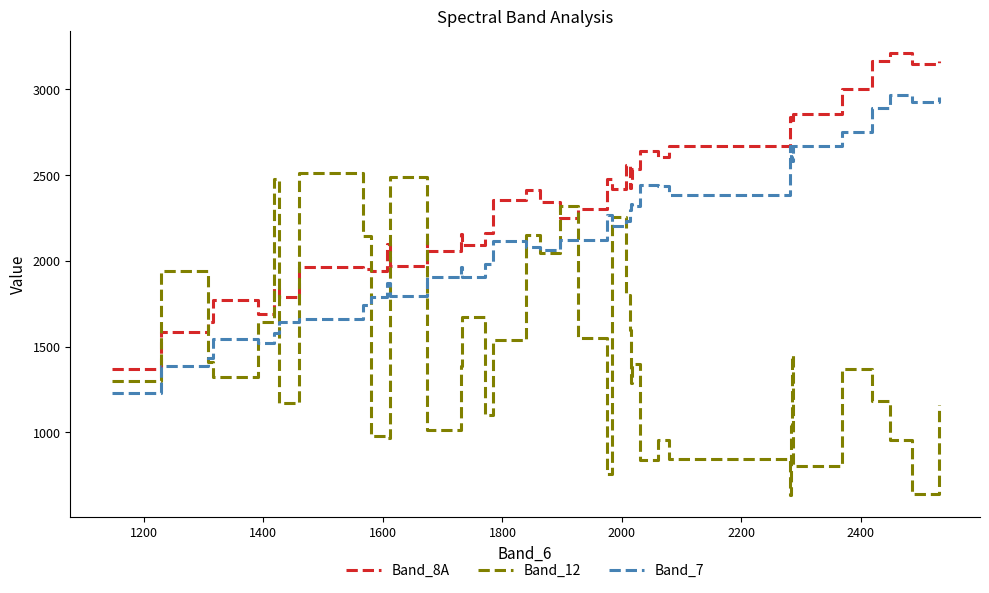

At how many categories does at least one series exceed 1971?

33